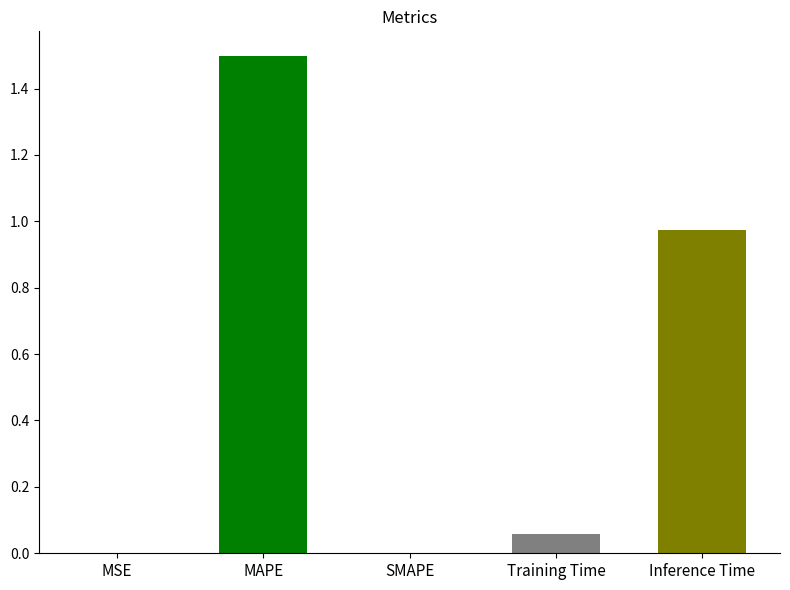

Is it true that the value at SMAPE is -0.9?

False